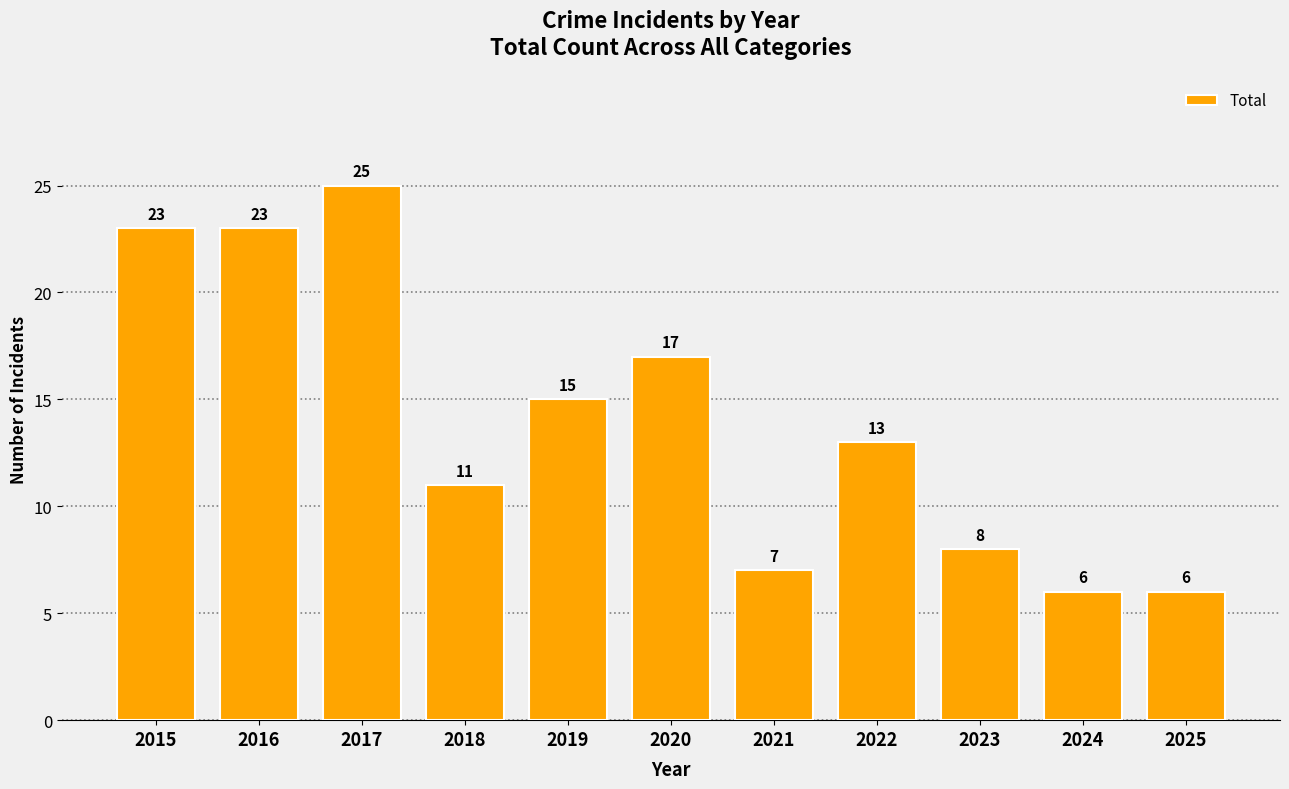

Are the bars grouped side by side (vs. stacked)?

No